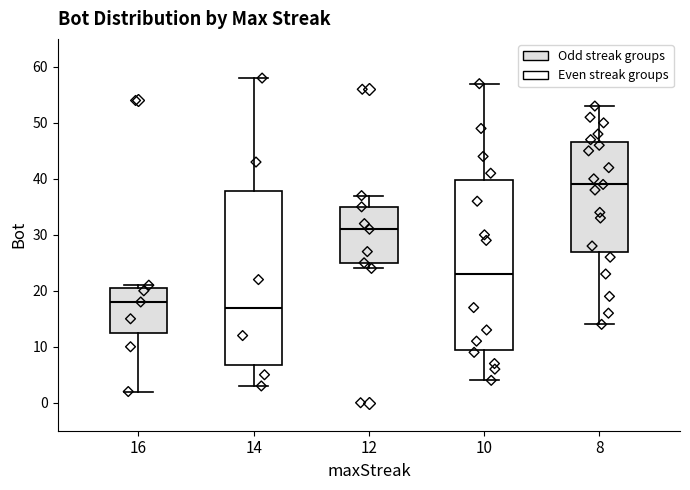

Reading left to right, read every box against the y-axis: the position of its median line, the range the box covers, and the ends of its whiskers. The values are not printed on the chart, so give them approximately, as read against the axis.

16: median 18, box 13 to 21, whiskers 2 to 21 (just above the box's upper edge)
14: median 17, box 7 to 38, whiskers 3 to 58
12: median 31, box 25 to 35, whiskers 24 to 37
10: median 23, box 10 to 40, whiskers 4 to 57
8: median 39, box 27 to 47, whiskers 14 to 53